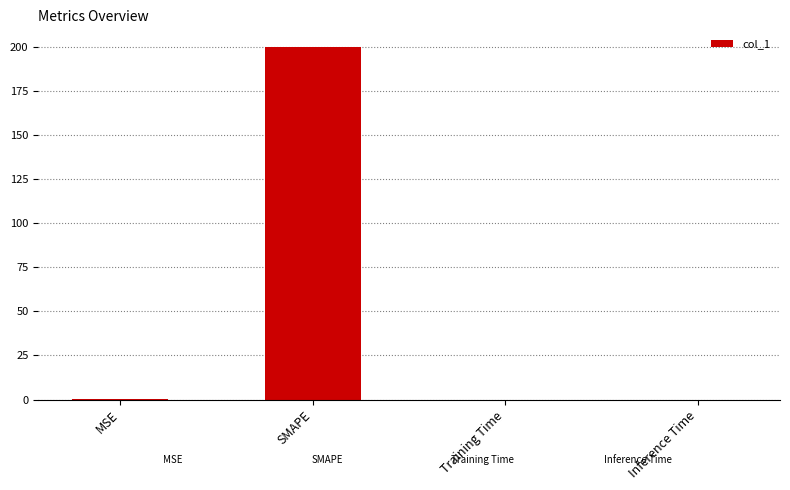

Which category has the highest value across all series?

SMAPE